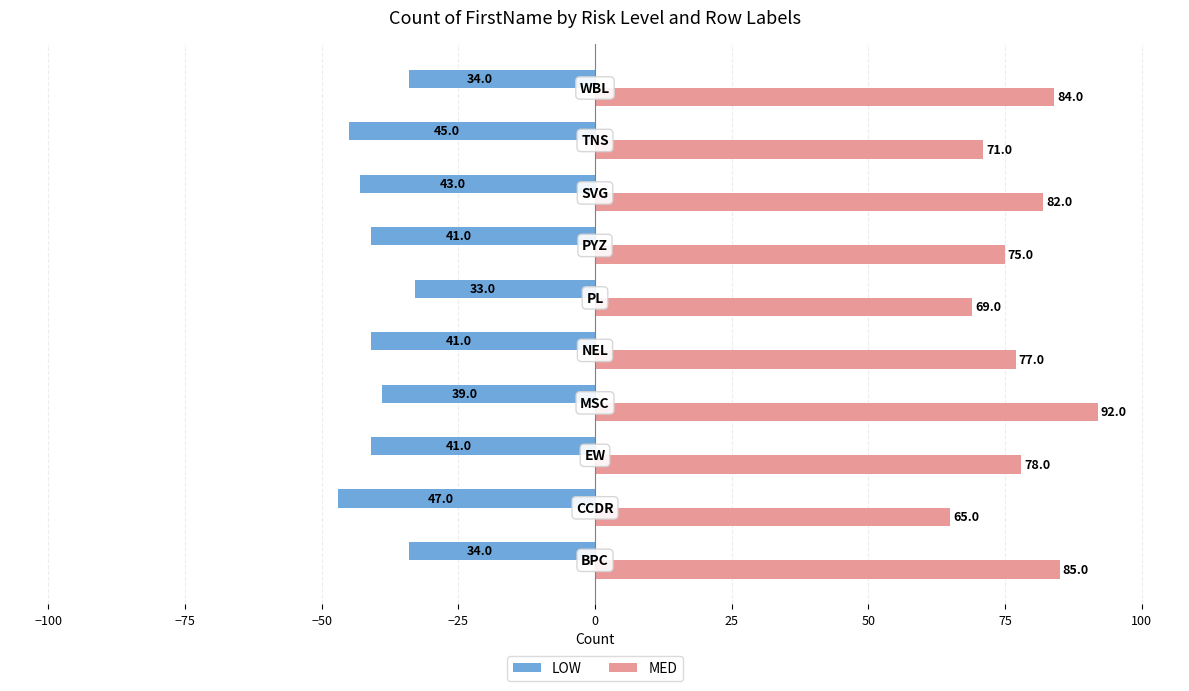

Which series has the largest range (max minus min)?

MED